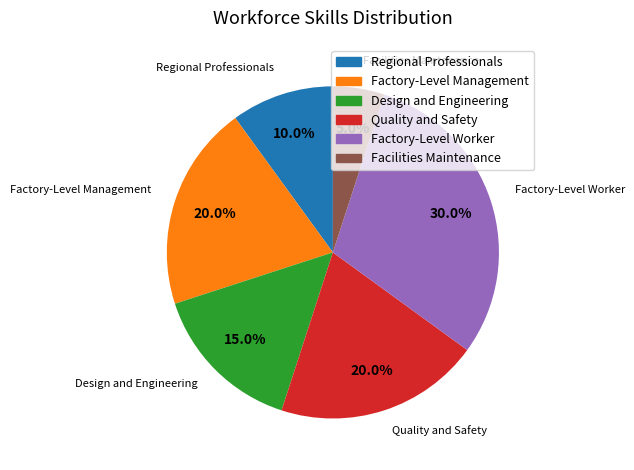

Is Factory-Level Management the majority of the pie?

No